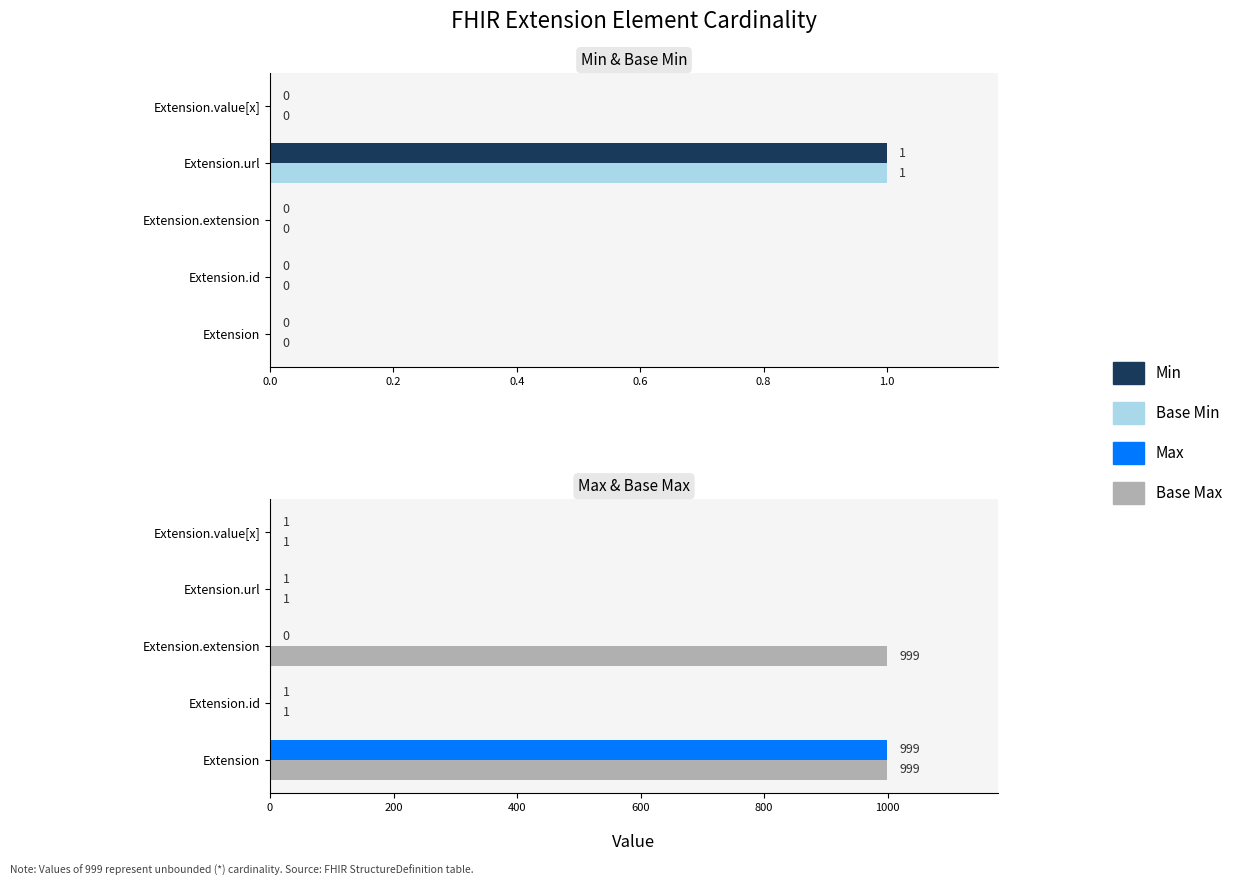

The value of Base Max at 0.8 is 1. True or false?

False